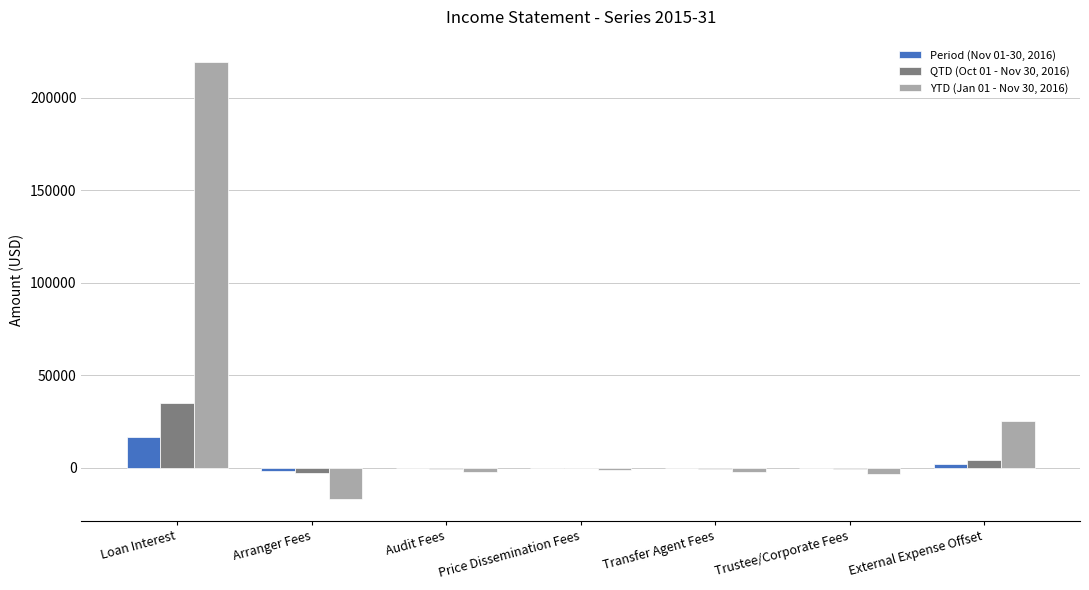

The YTD (Jan 01 - Nov 30, 2016) series shows -3151.5 at Trustee/Corporate Fees. True or false?

True